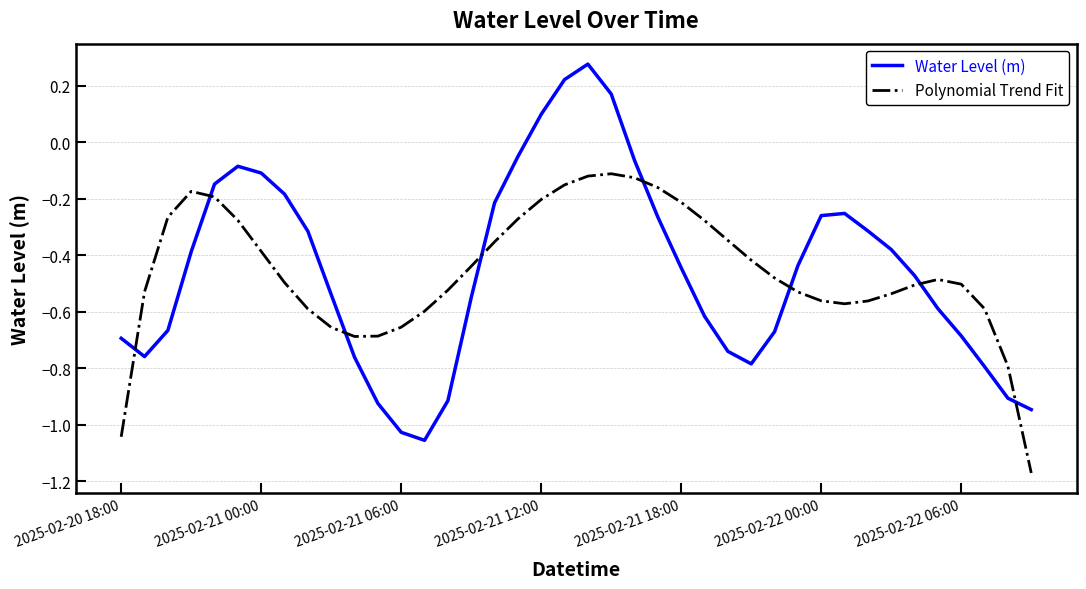

After their last crossing, which series has the higher values: Polynomial Trend Fit or Water Level (m)?

Water Level (m)